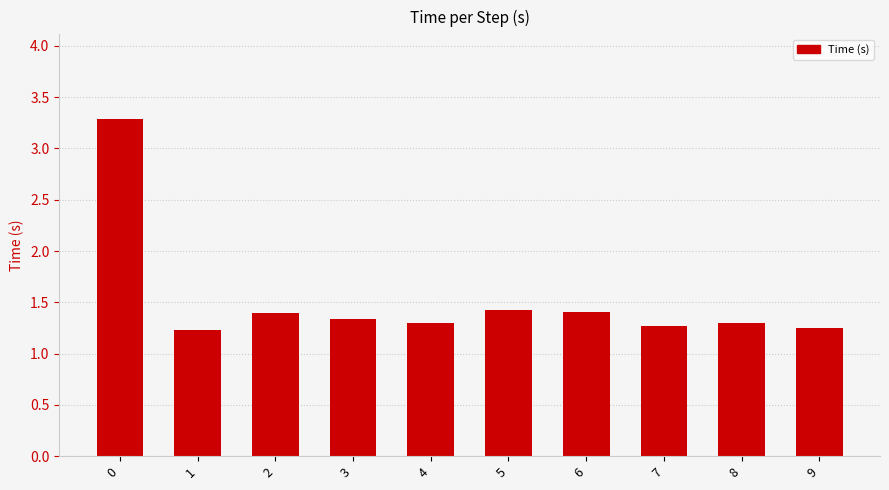

The chart shows a value of 2.4 at 3. True or false?

False